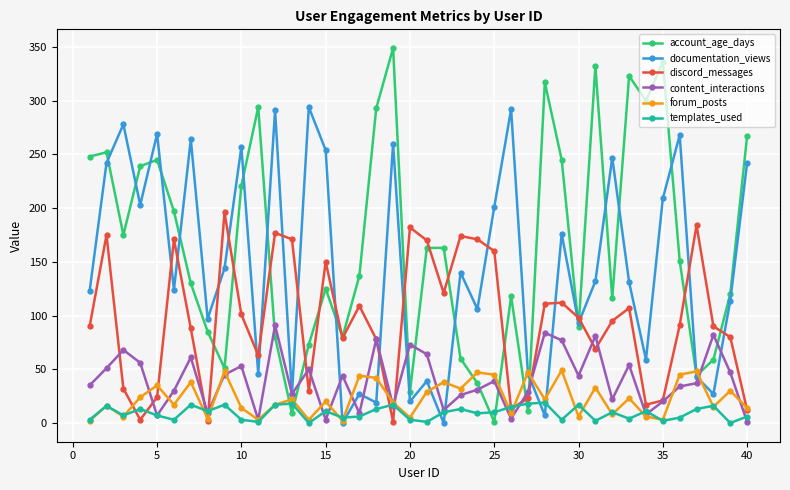

What is the highest value of the content_interactions series?

91